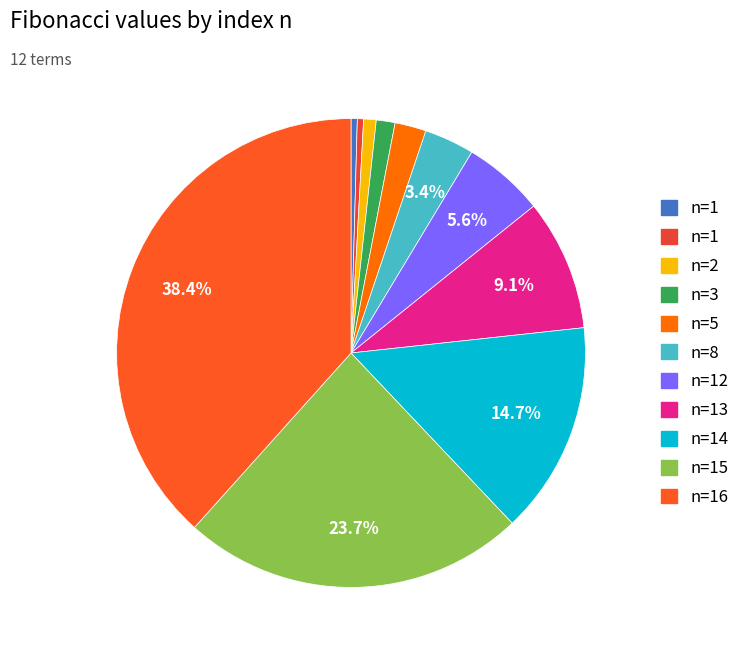

How many segments does this pie chart have?

11